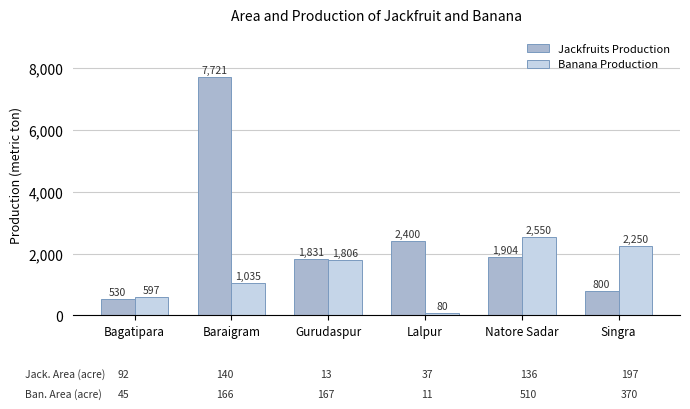

At which label does Jackfruits Production reach its minimum?

Bagatipara